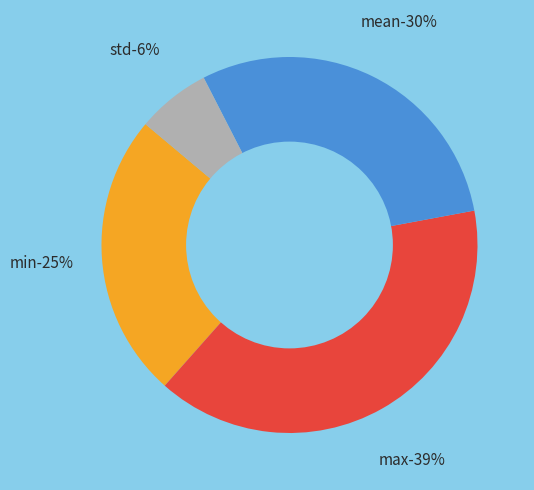

The std slice represents 1% of the pie. True or false?

False